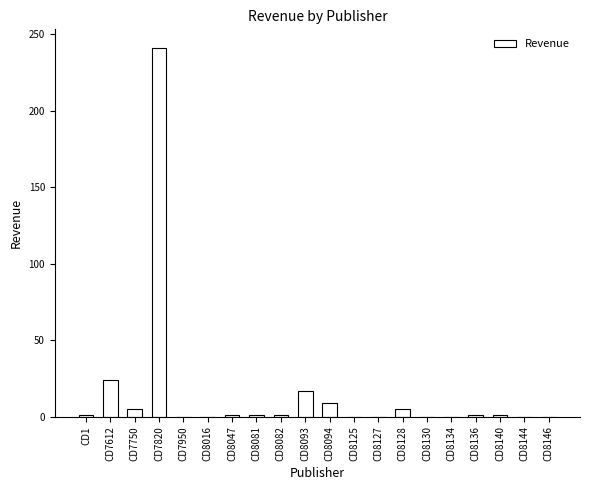

Is it true that the value at CD8146 is 105?

False